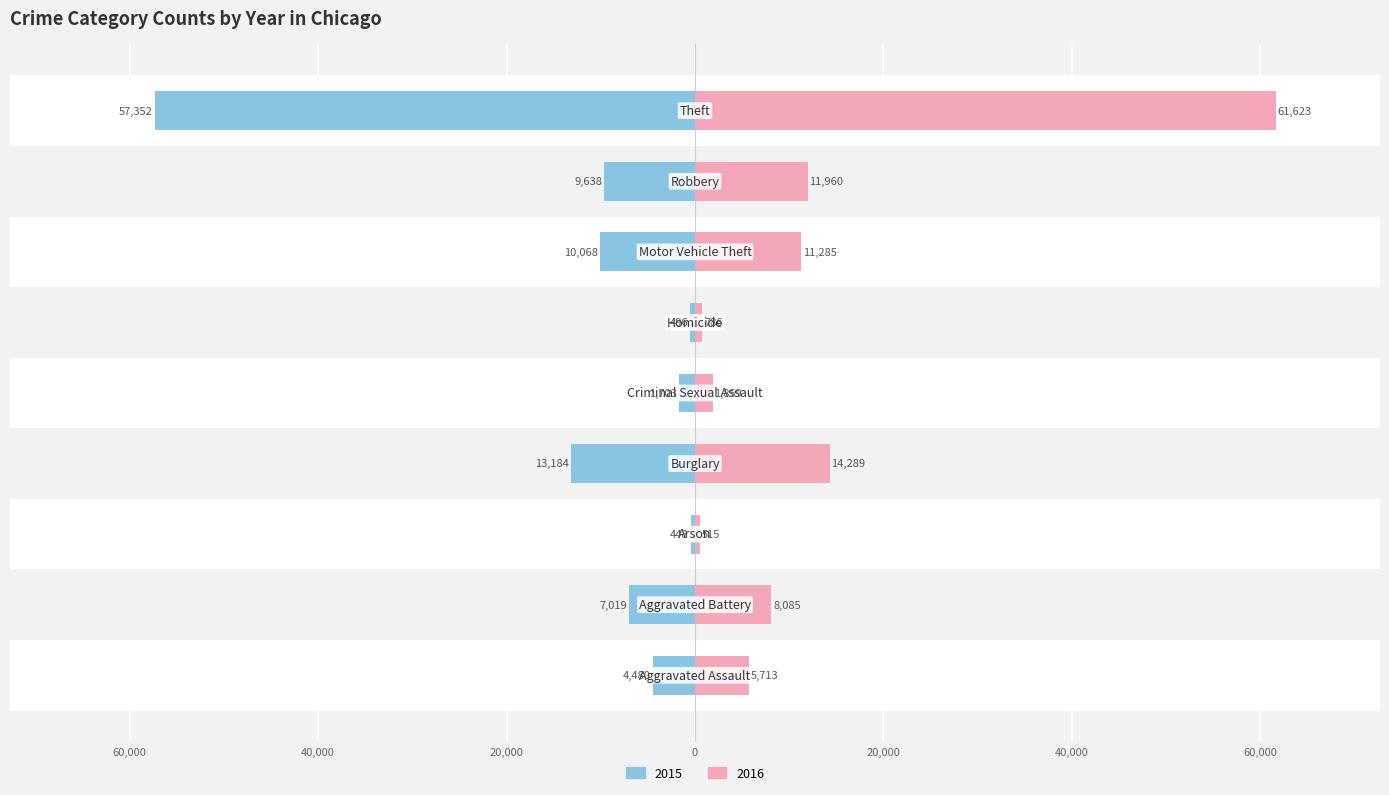

What is the difference between the maximum and minimum values in the 2016 series?

61108